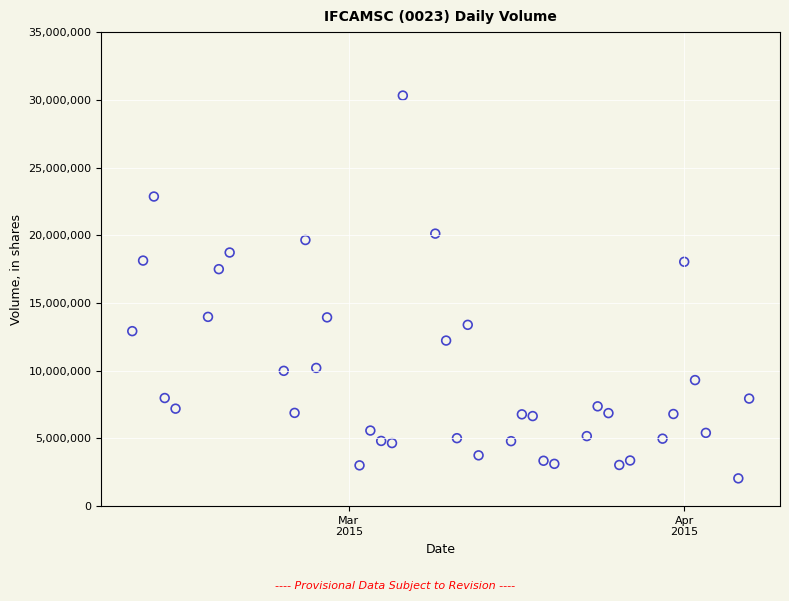

What is the range of X values (max minus min)?

57